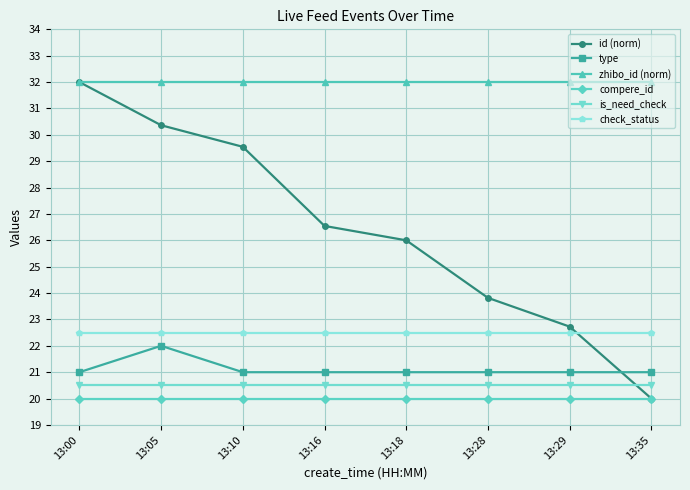

How many distinct data groups are displayed?

6